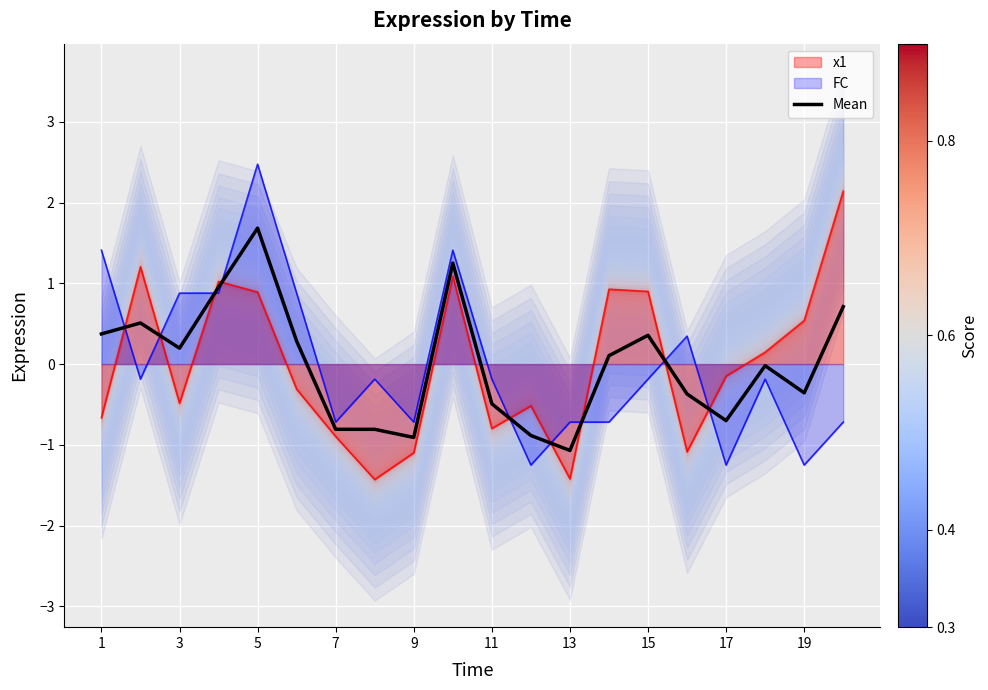

Where does the data first go above 0?

1